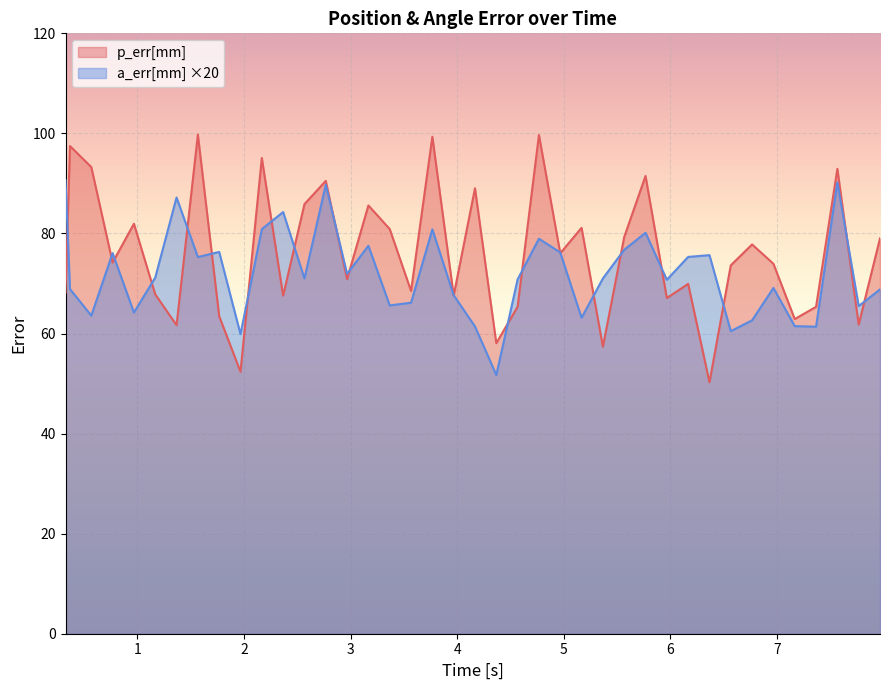

What are all the series names shown in the legend?

p_err[mm], a_err[mm] ×20